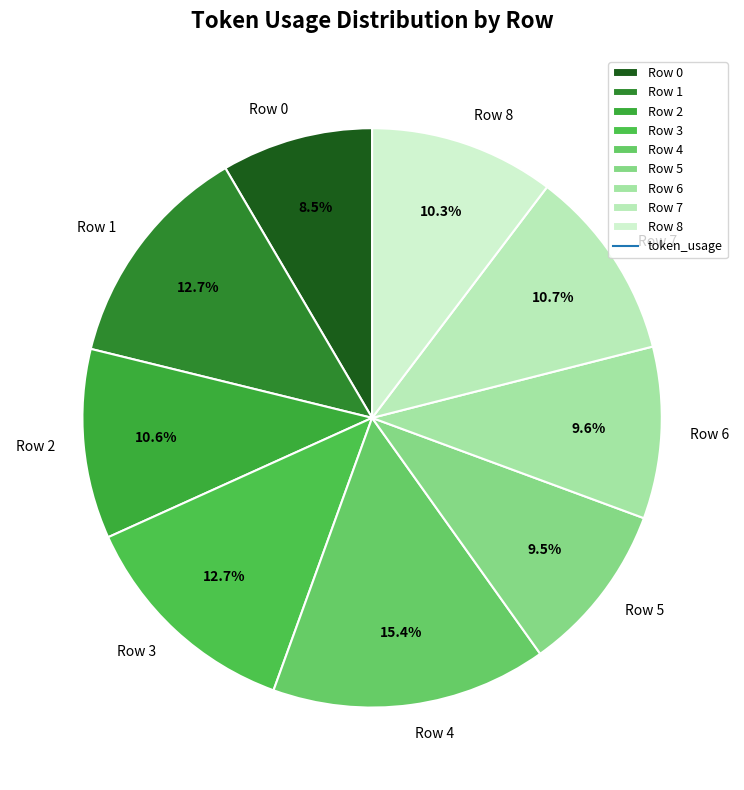

What percentage is the Row 6 slice, to the nearest percent?

10%